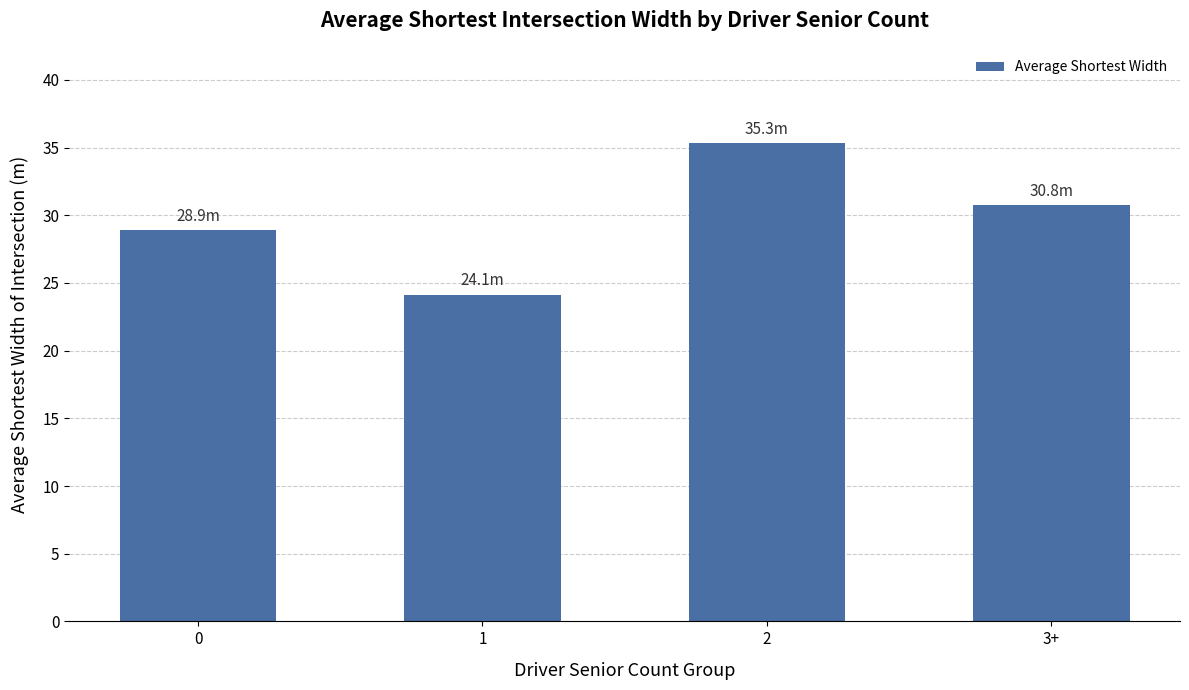

What is the average value?

29.8